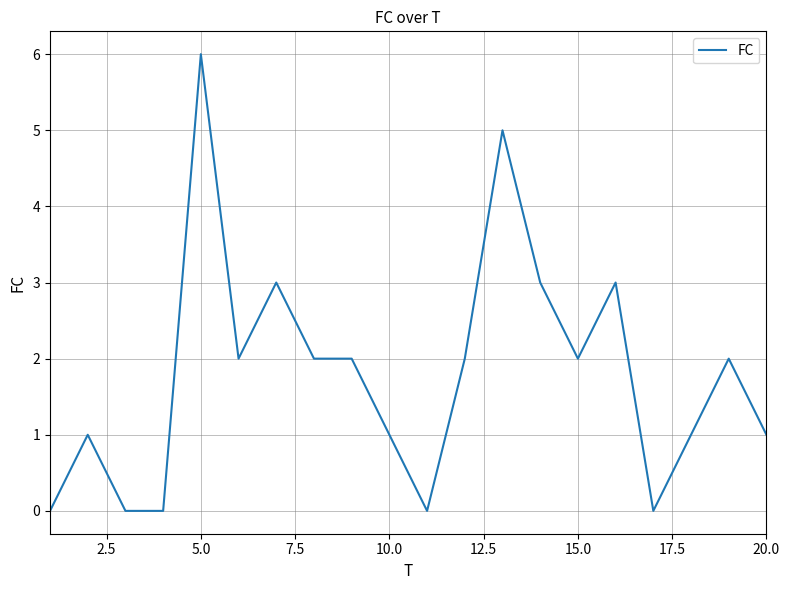

What is the greatest value displayed?

6